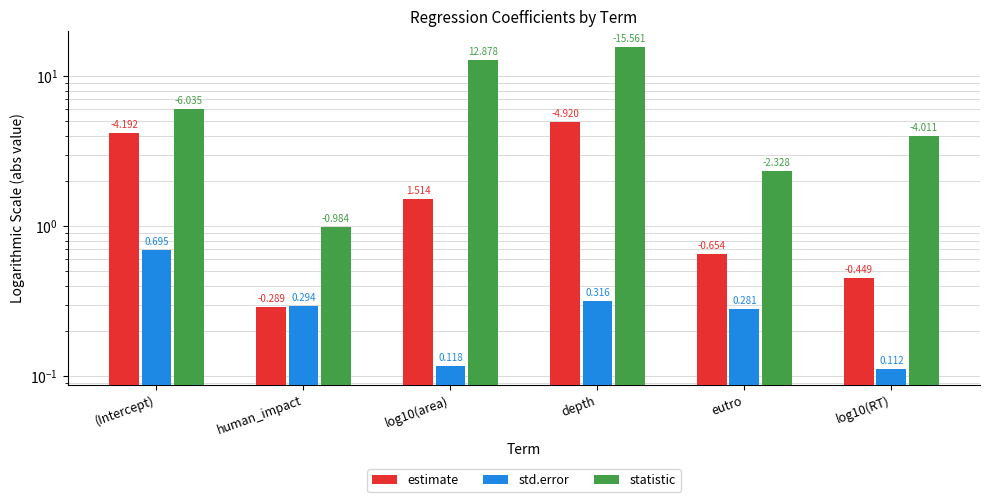

Are the bars grouped side by side (vs. stacked)?

Yes